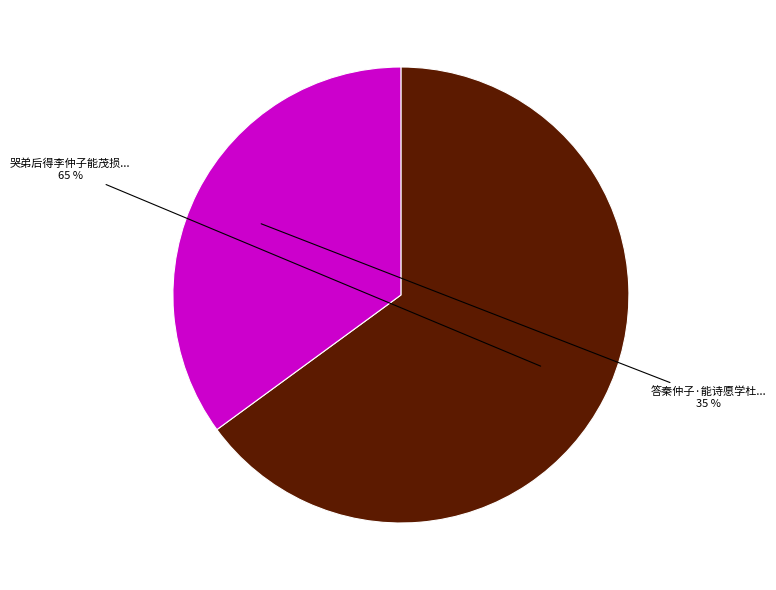

To the nearest percent, what is the average slice percentage?

50%